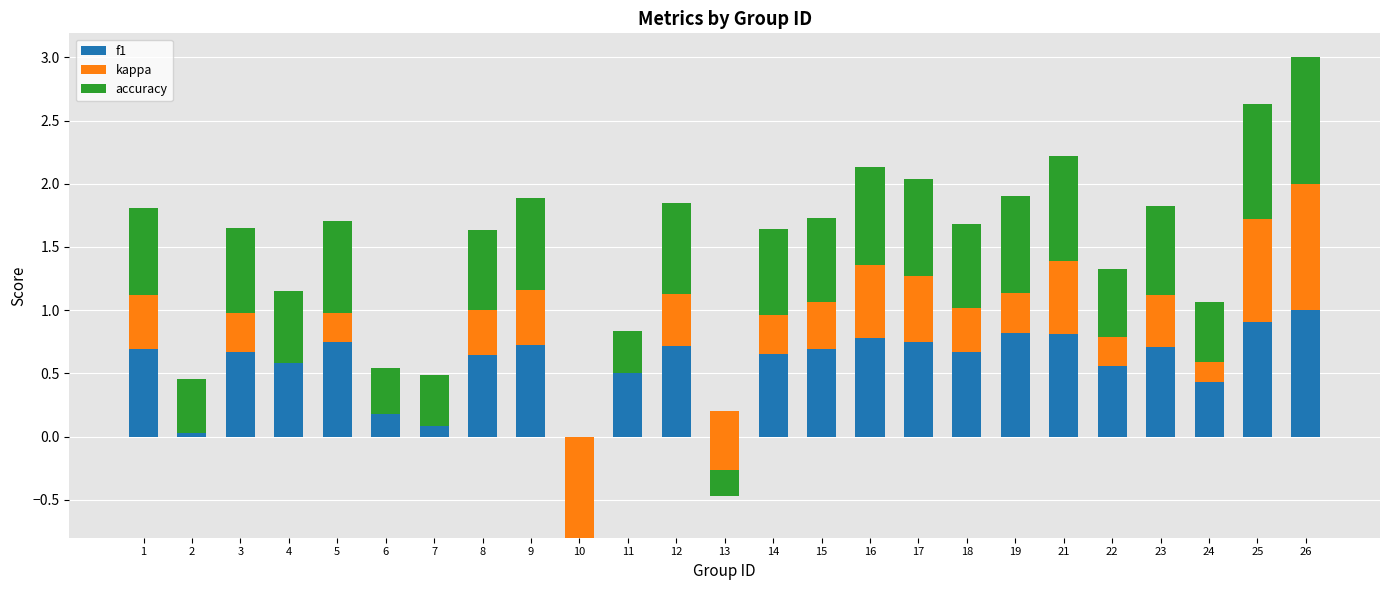

What is the sum of the accuracy values at 4 and 10?

0.6